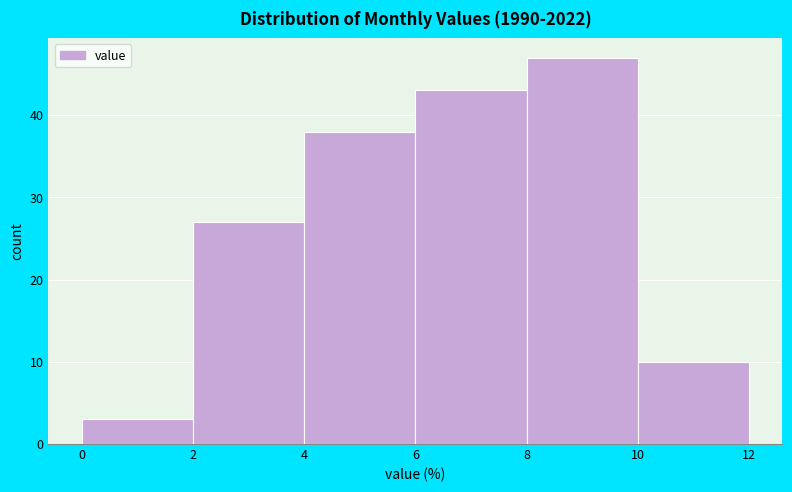

Reading left to right, list every bar in this chart as the range it spans on the x-axis followed by its height. The values are not printed on the chart, so give them approximately, as read against the axis.

0 to 2: 3
2 to 4: 27
4 to 6: 38
6 to 8: 43
8 to 10: 47
10 to 12: 10